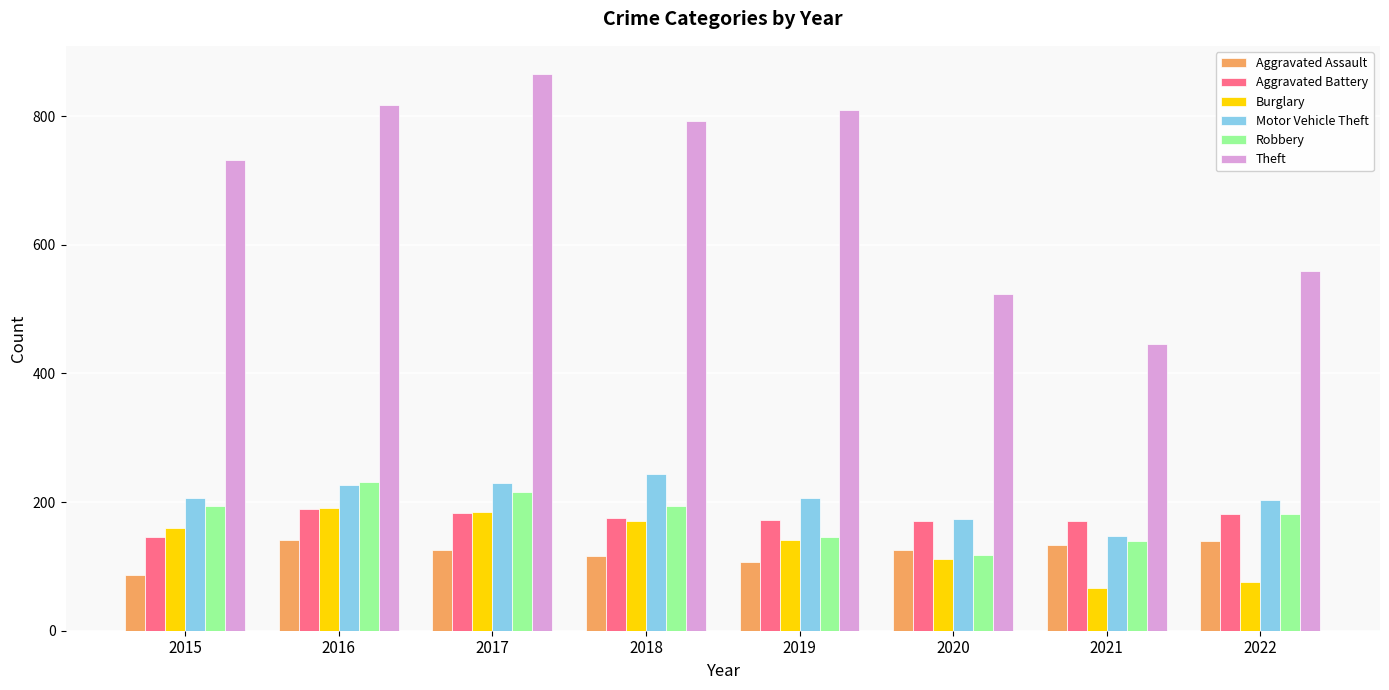

How many data points in Theft are less than 793?

4